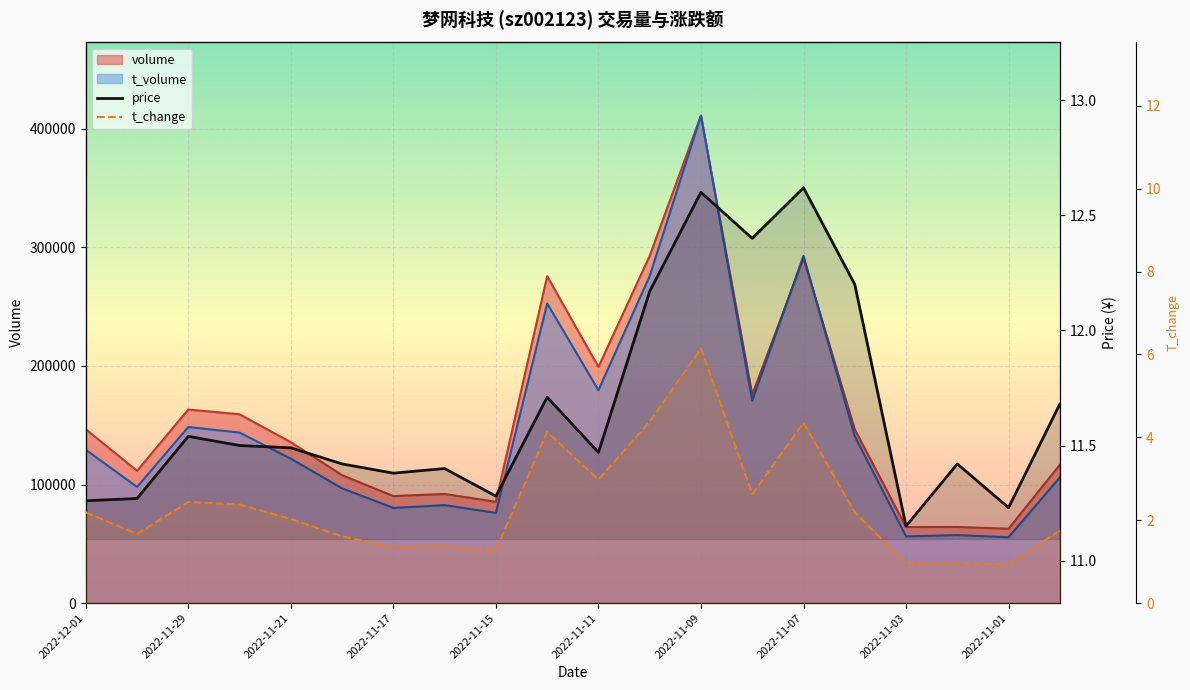

The value of price at 2022-11-17 is 16.3. True or false?

False